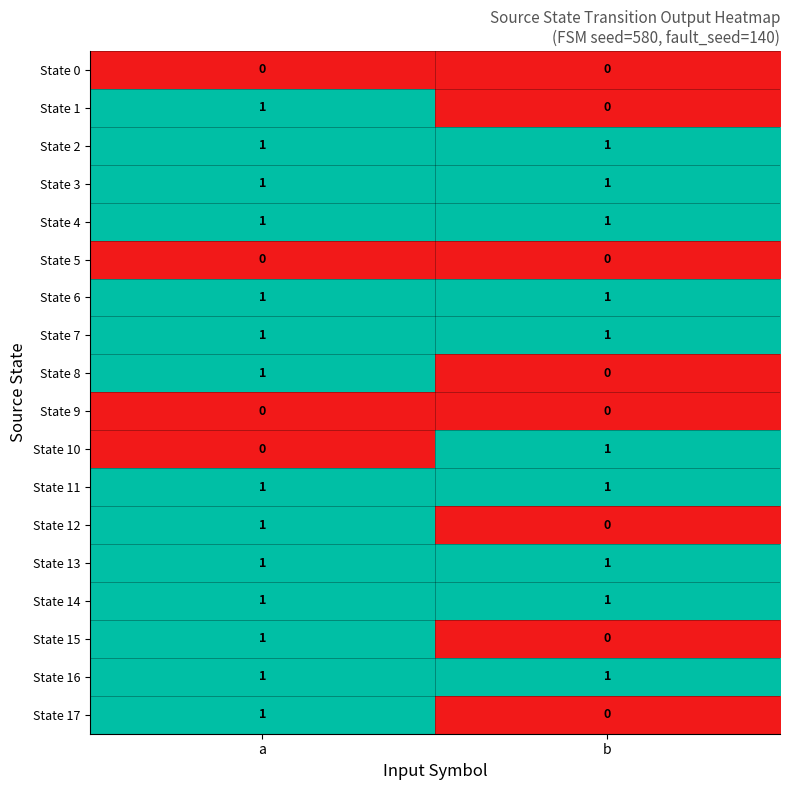

True or false: State 2 has a value of 1 at b.

True